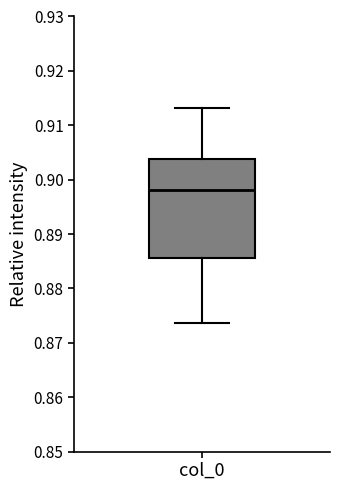

Transcribe this box plot: give where the median line is, the range the box spans, and where the two whiskers end, as read against the y-axis. The values are not printed on the chart, so give them approximately, as read against the axis.

median 0.898, box 0.886 to 0.904, whiskers 0.874 to 0.913